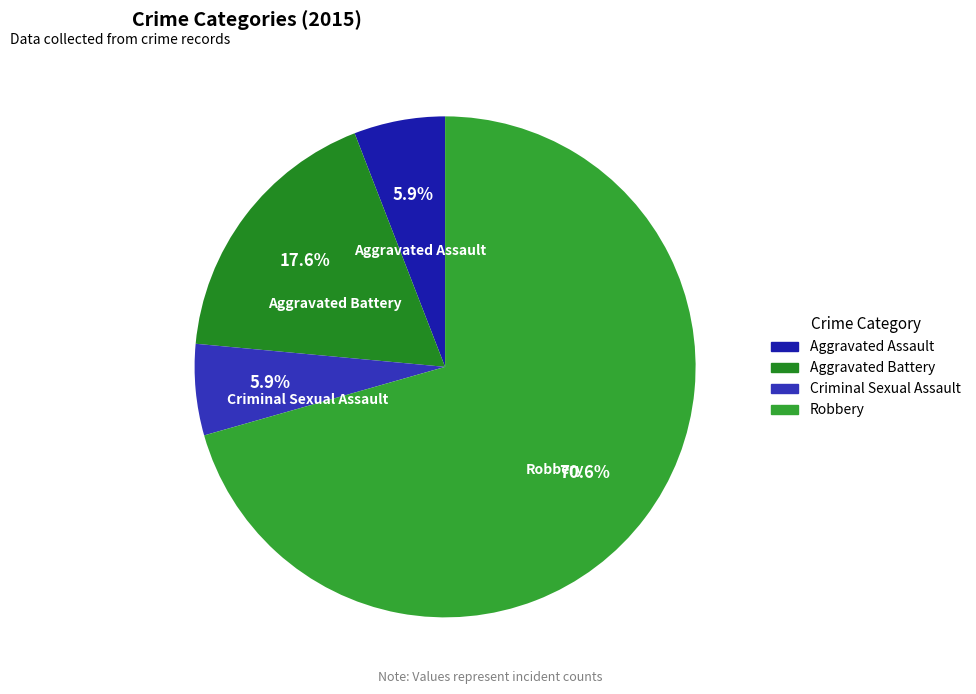

True or false: Aggravated Battery accounts for 18% of the total.

True